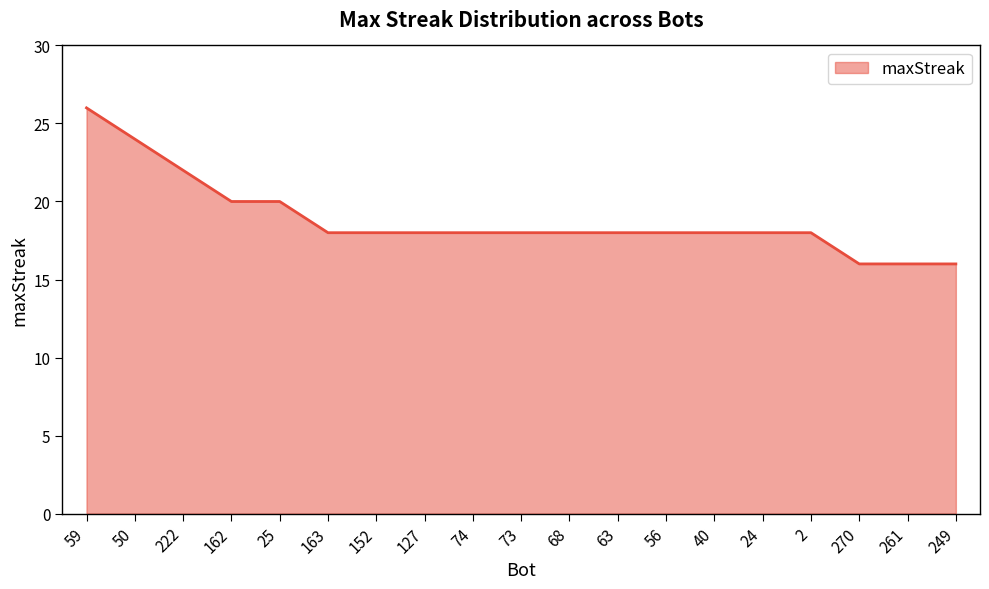

Is it true that the value at 40 is 18?

True